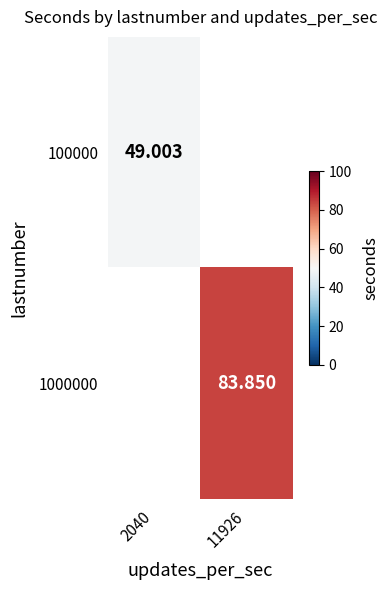

Where is 100000 nearest to the value 49?

2040